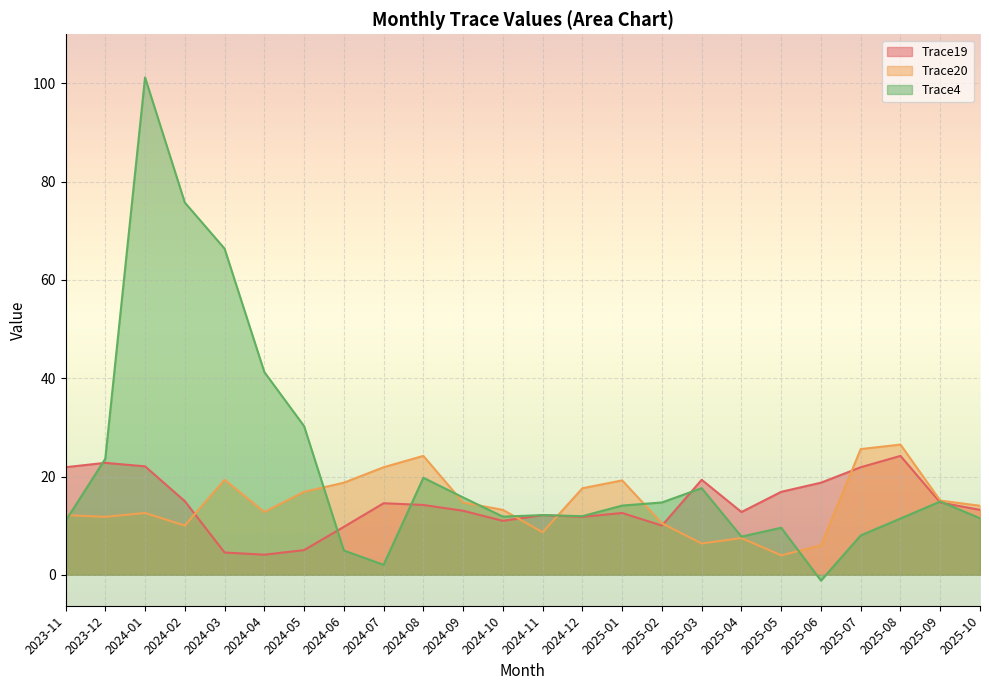

Read the Trace19 value at 2025-03.

19.3